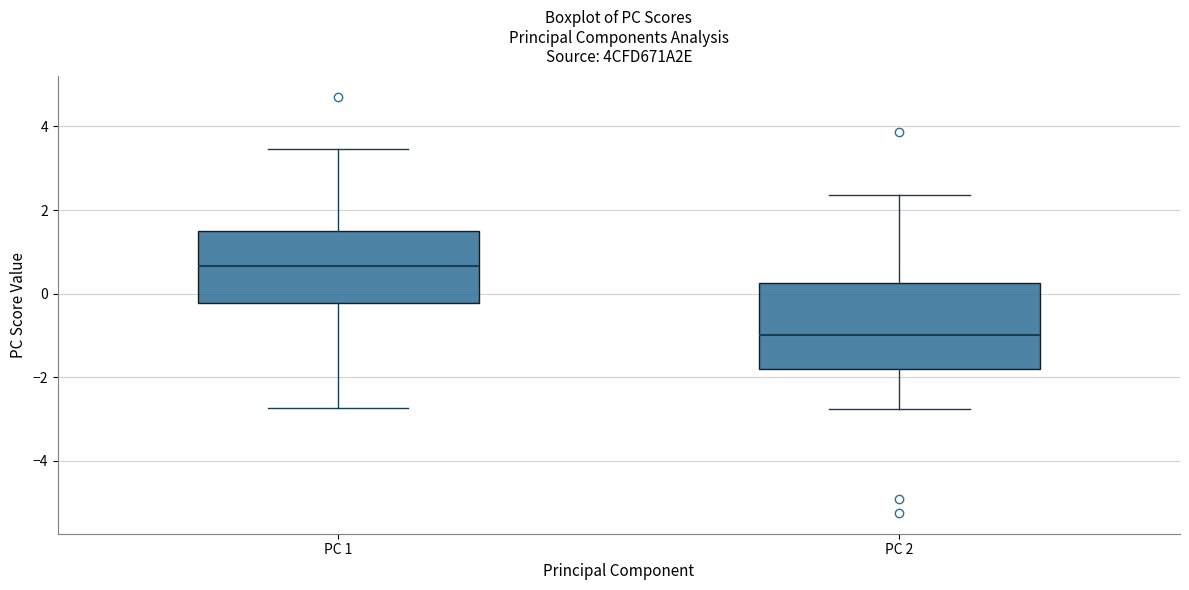

Which box's median line is the highest?

PC 1